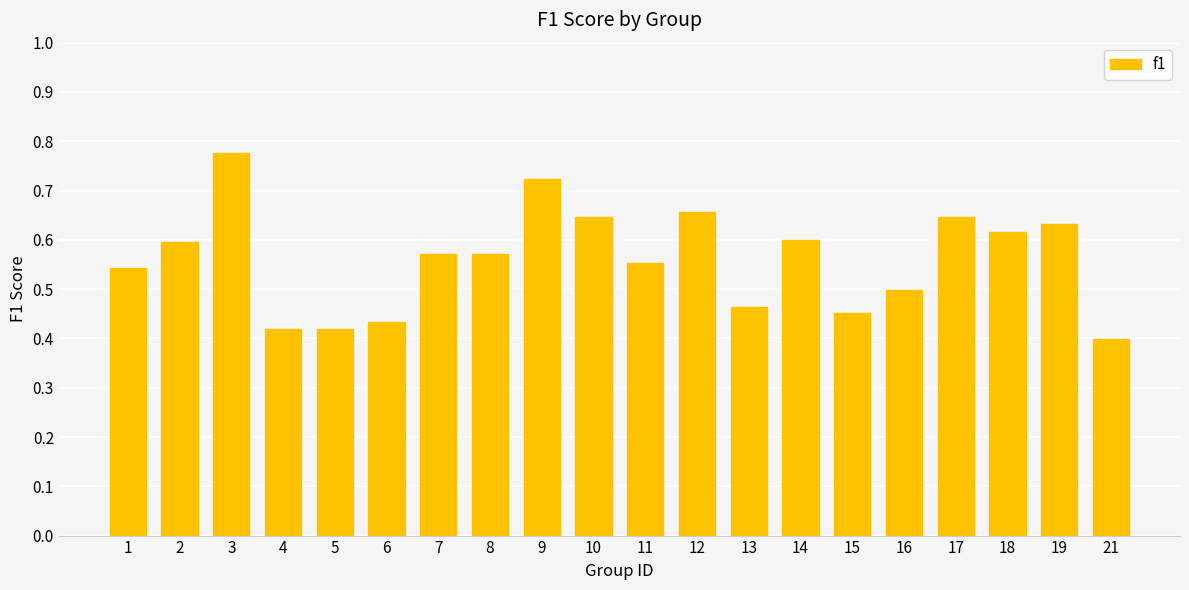

Are the bars grouped side by side (vs. stacked)?

No